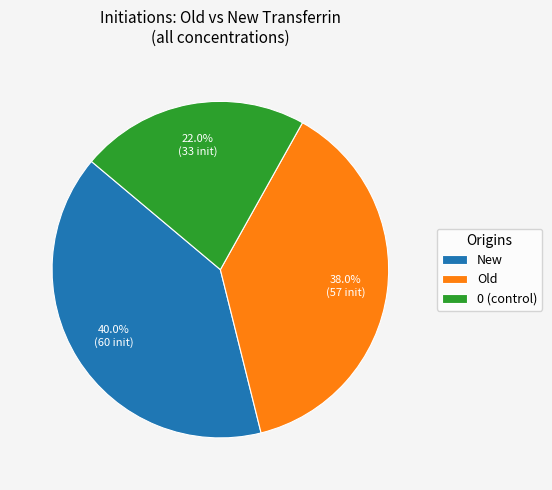

Approximately how many times larger is the value at 0 (control) compared to New?

0.6